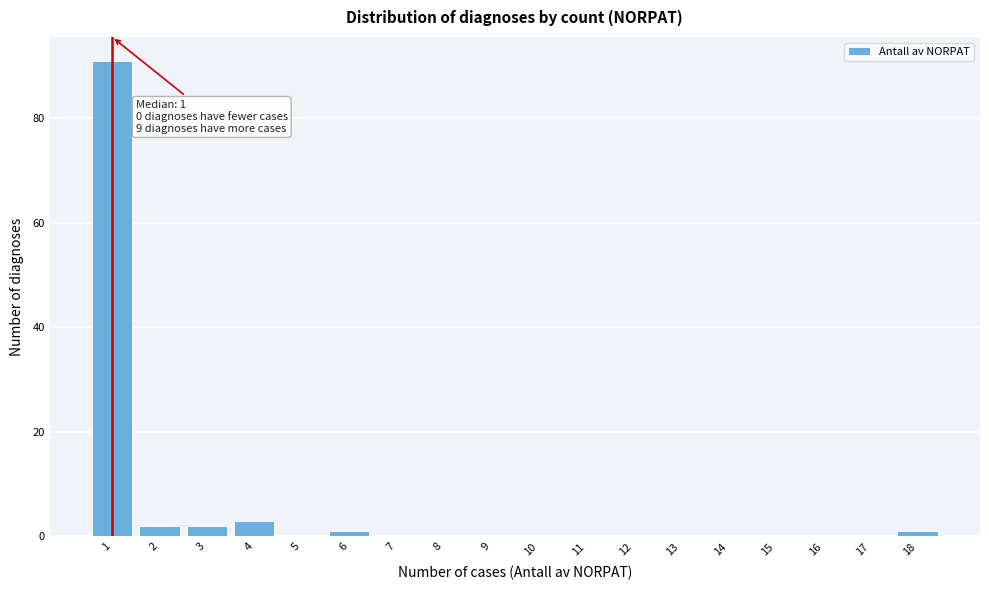

Which range on the x-axis has the tallest bar?

0.5 to 1.5